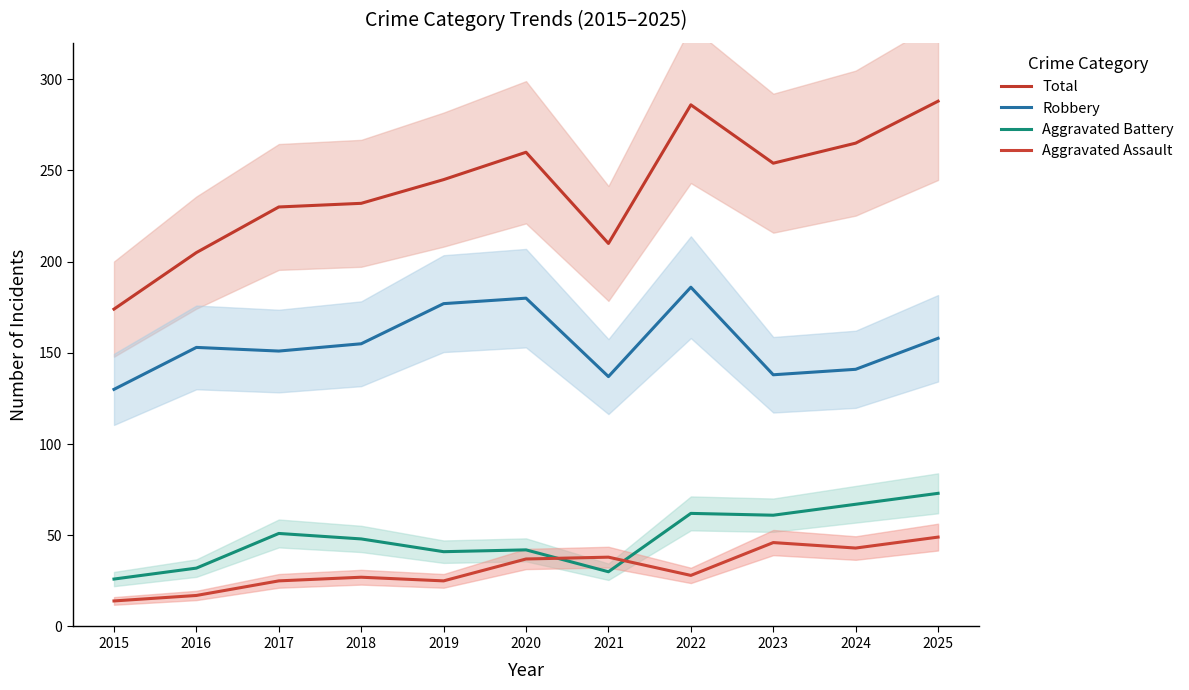

True or false: Aggravated Assault has a value of 39 at 2019.

False